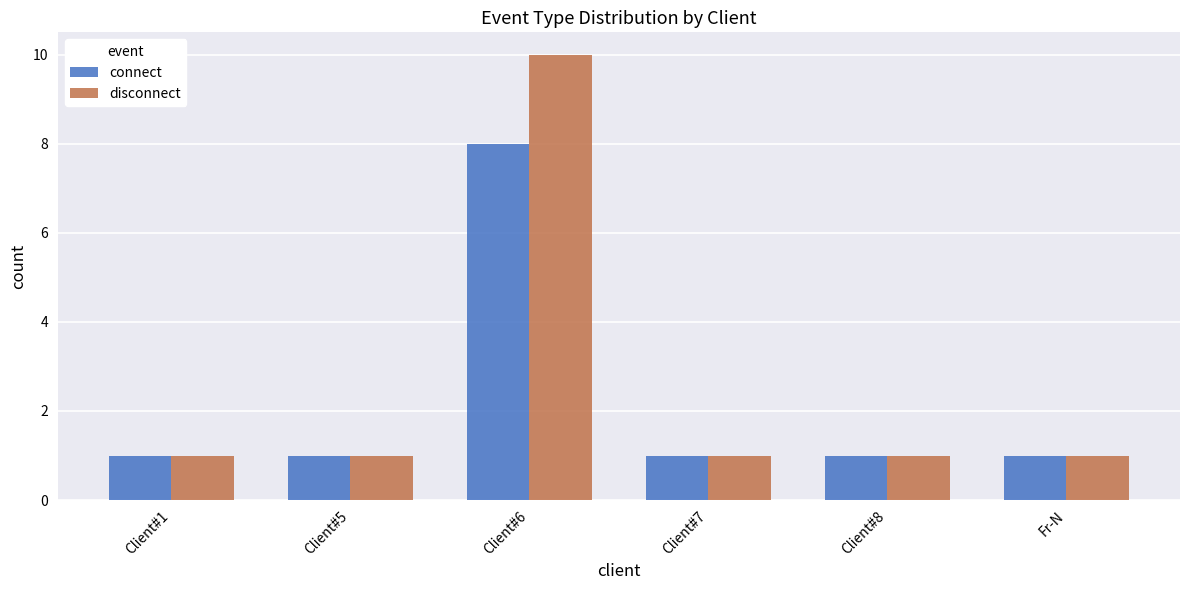

What is the label of the 2nd bar from the right?

Client#8